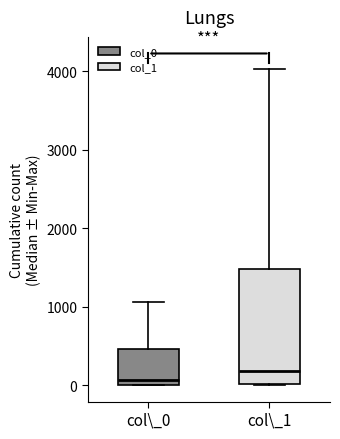

Where is the lower edge of the box for col\_0 on the y-axis? The values are not printed on the chart, so give them approximately, as read against the axis.

0